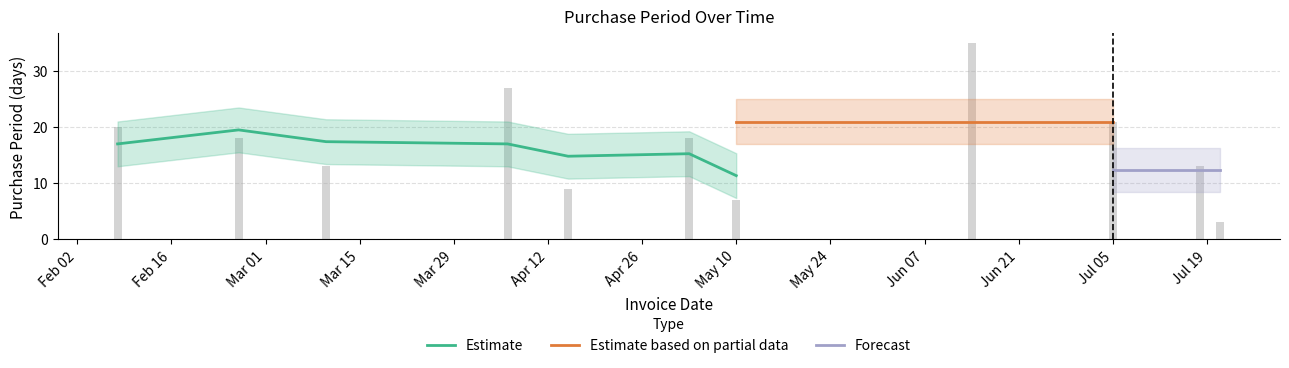

The value at 2016-07-21 is 3. True or false?

True